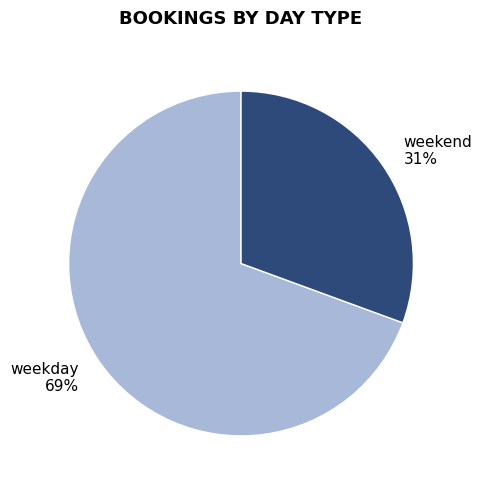

To the nearest percent, what portion does weekend represent?

31%